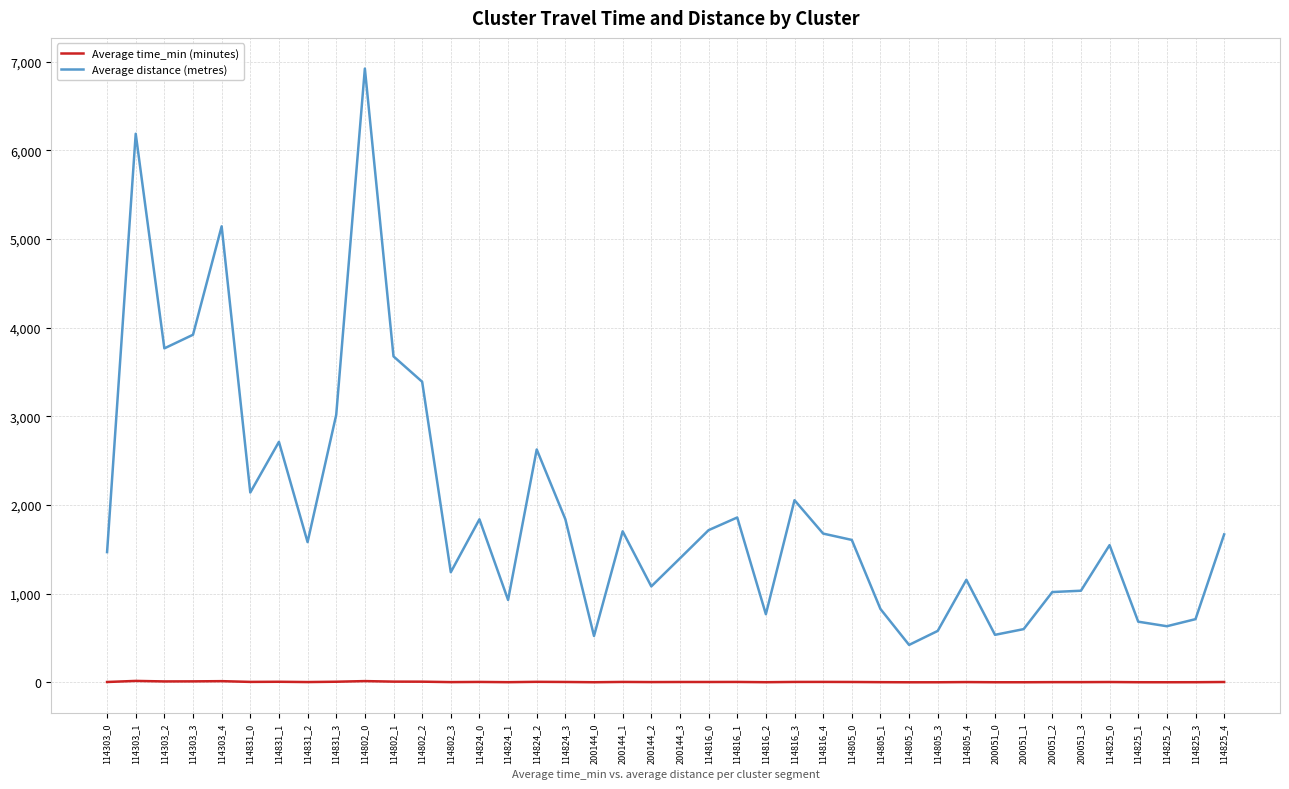

Which category has the highest value across all series?

114802_0